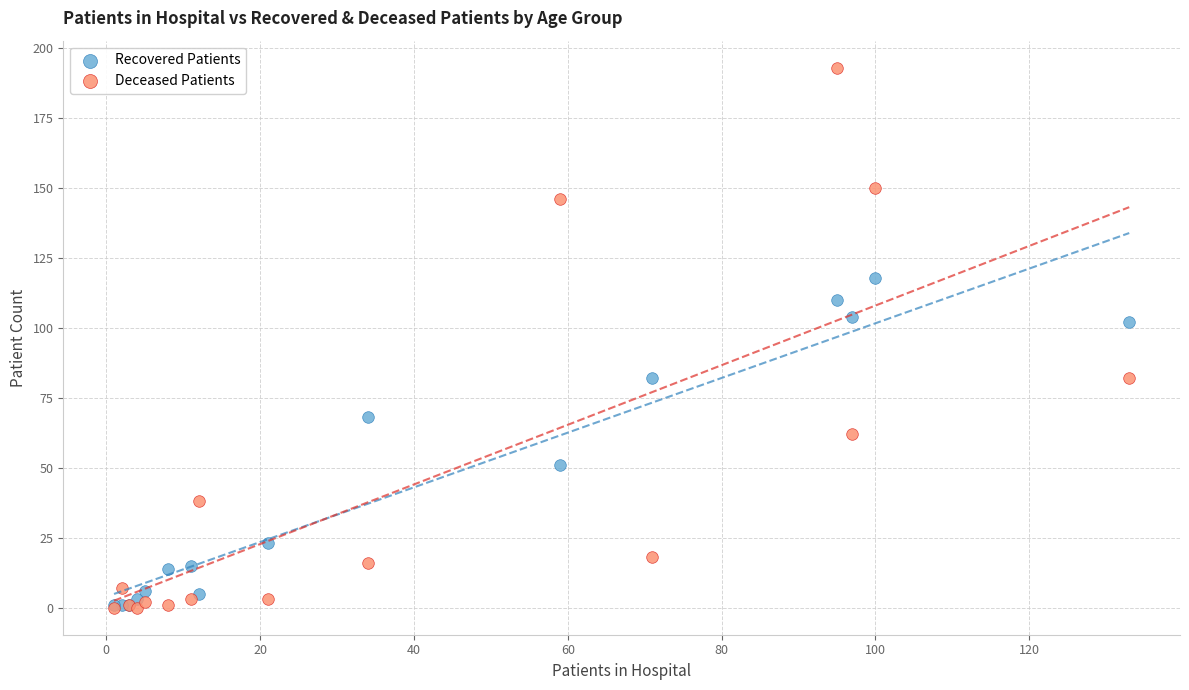

In the Recovered Patients series, what Y value is closest to 59?

51